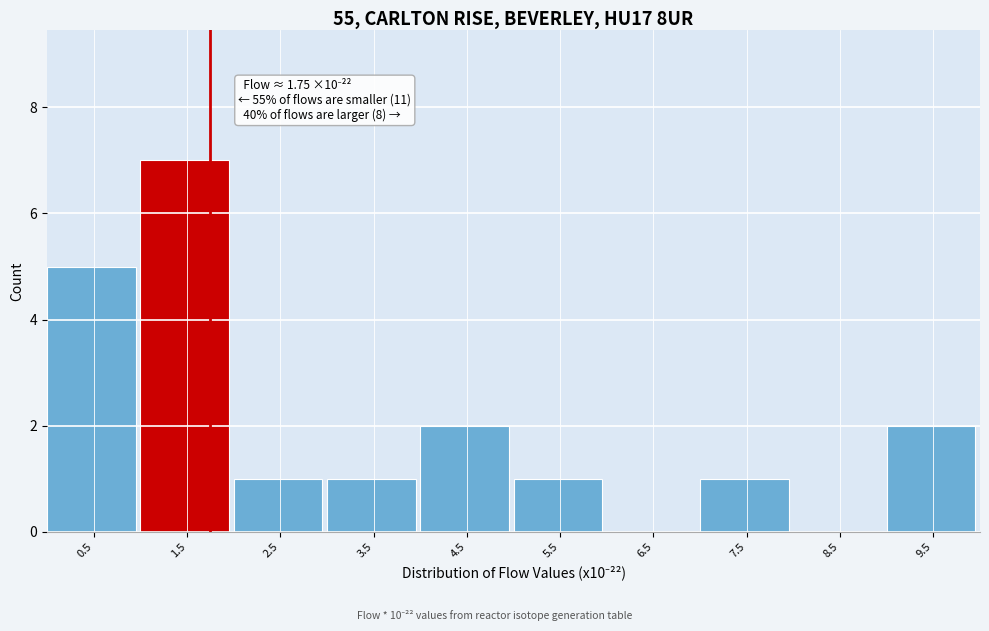

Which range on the x-axis has the tallest bar?

1 to 2